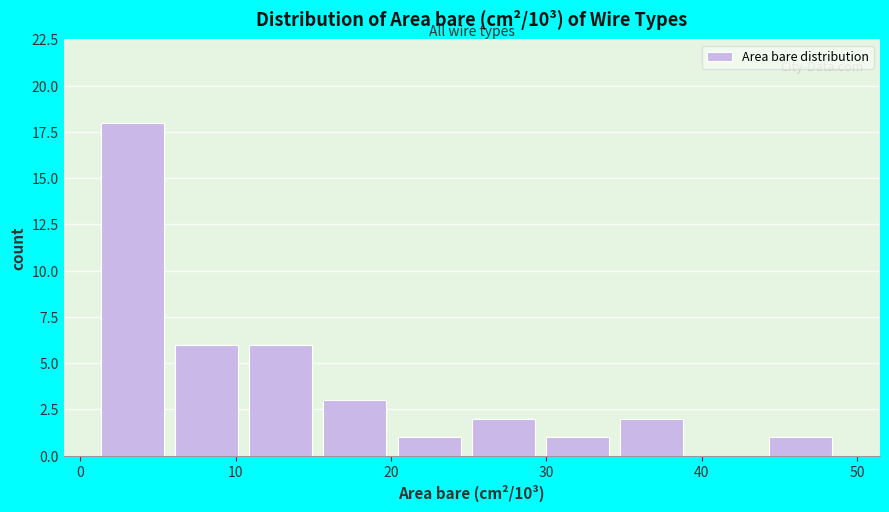

What is the height of the bar covering 35 to 40 on the x-axis? Neither the bar edges nor the heights are printed on the chart, so give them approximately, as read against the axes.

2